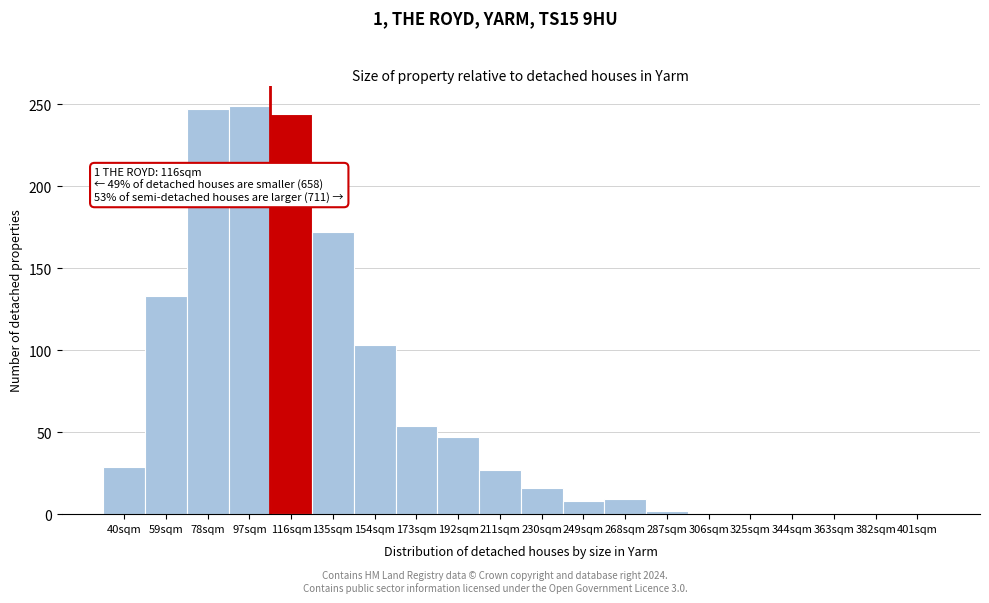

Is it true that the value at 363sqm is 0?

True